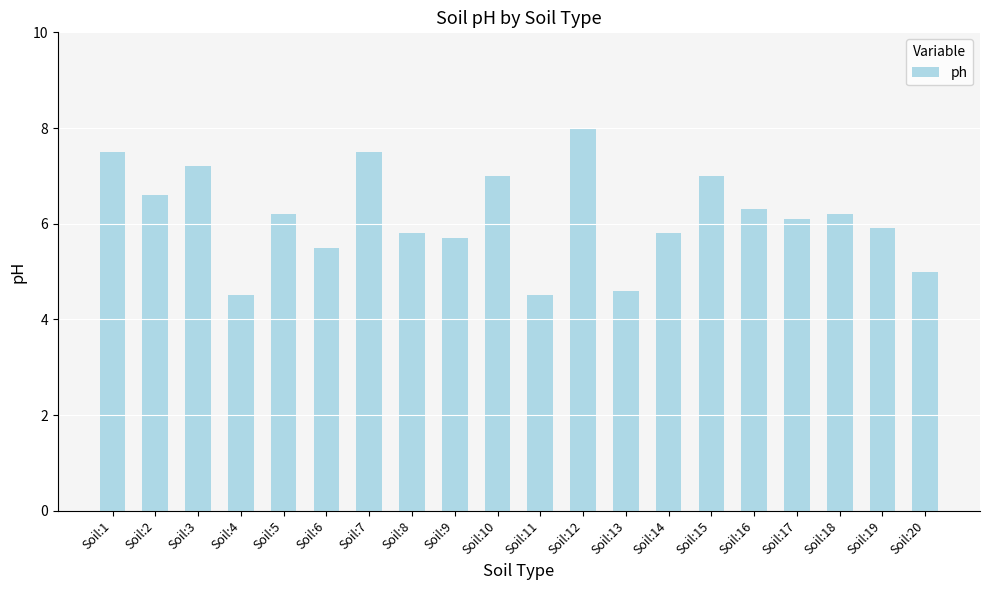

Does the chart contain any negative values?

No